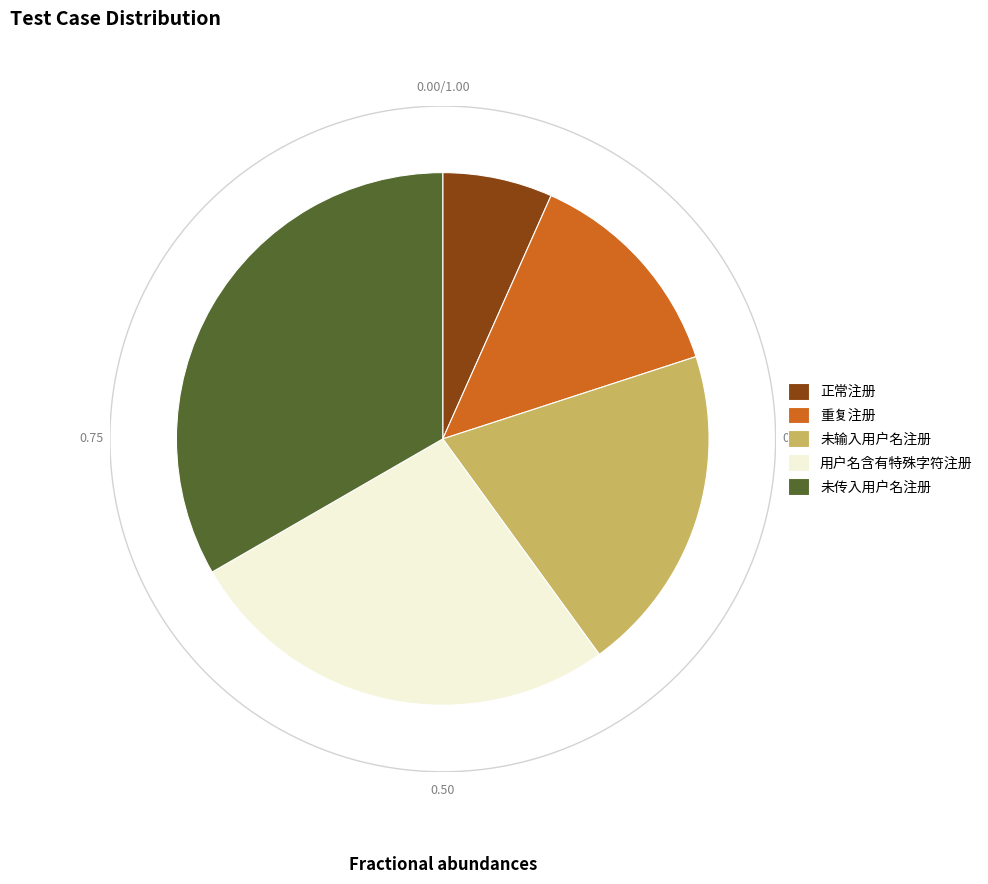

Is the sum of 正常注册 and 未输入用户名注册 greater than half?

No